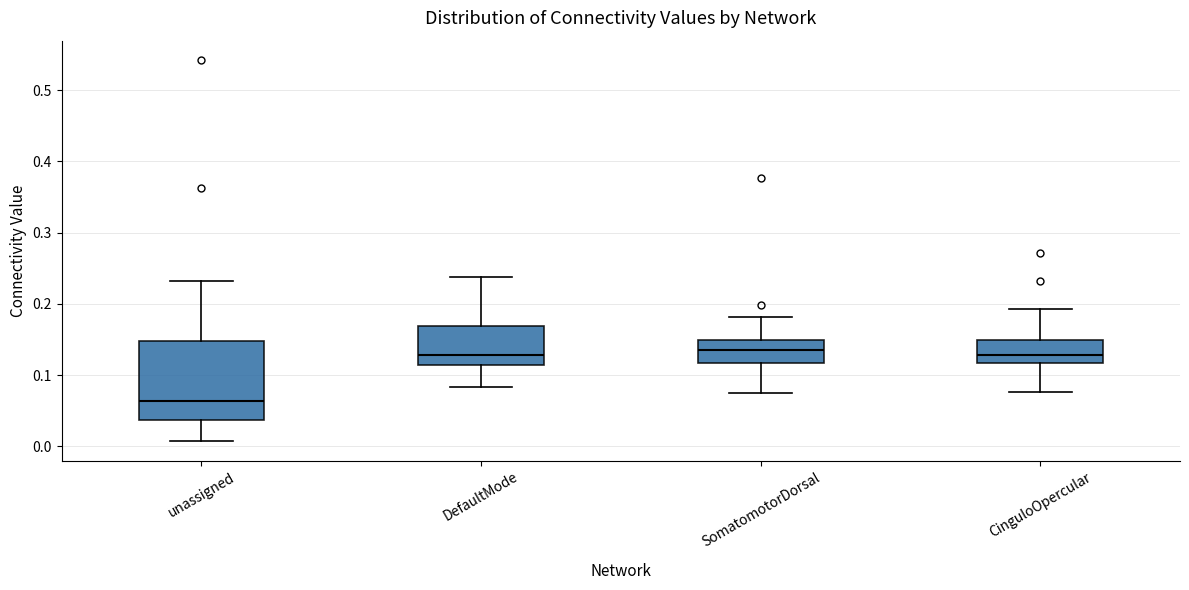

Which box's median line is the lowest?

unassigned